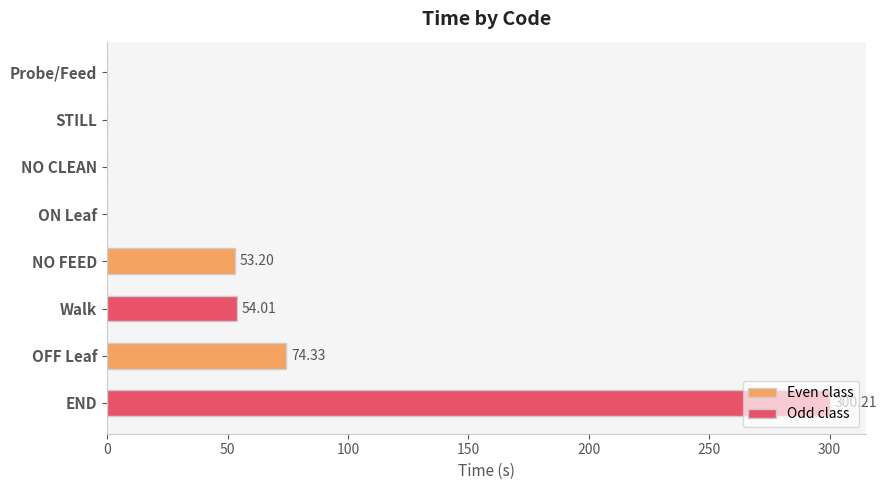

Where is Odd class nearest to the value 150?

NO FEED